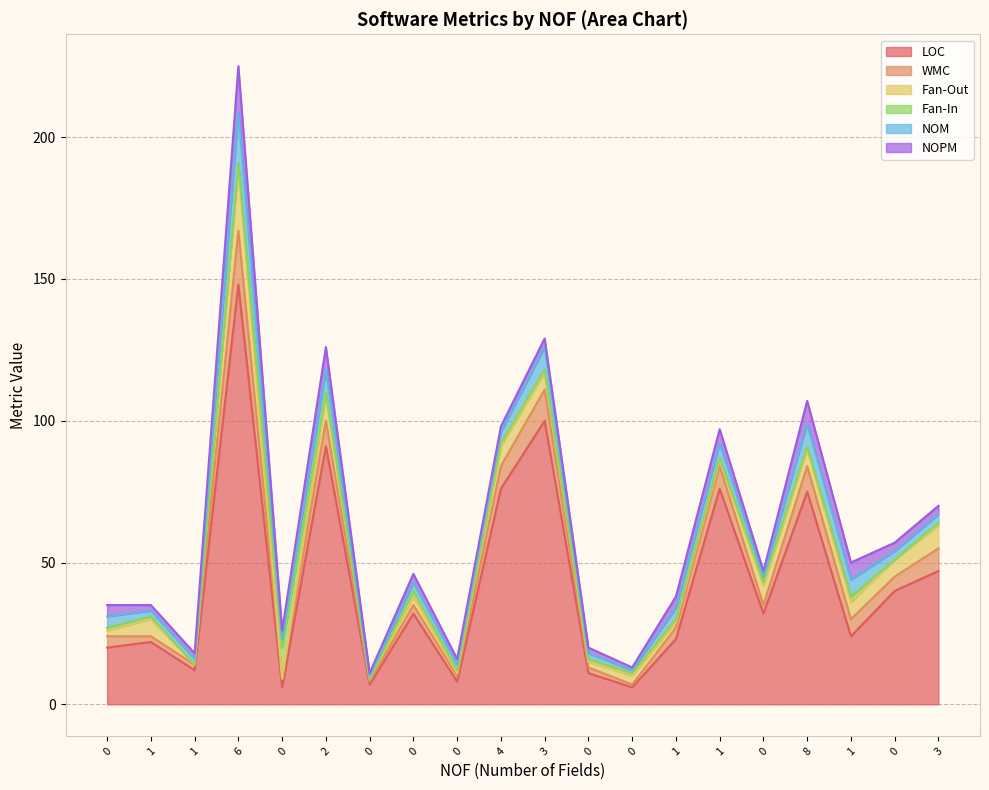

Where does the WMC series first go above 4?

6